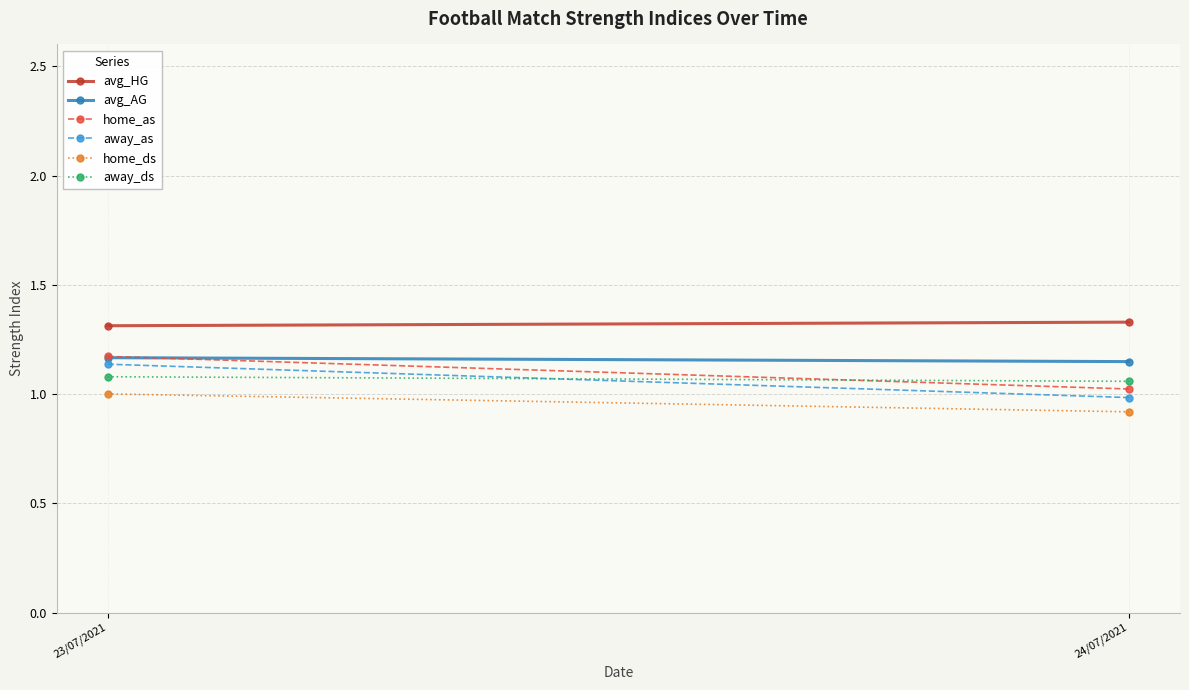

What is the average value of the avg_HG series?

1.3